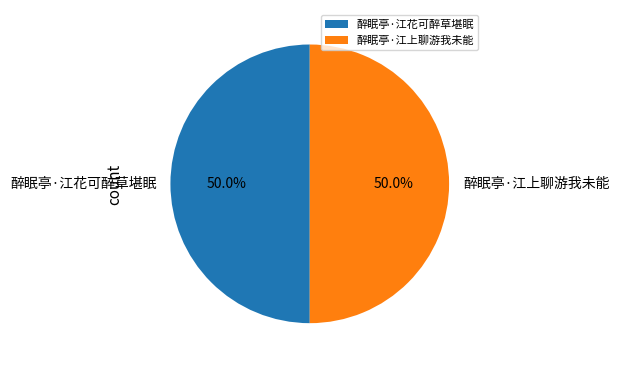

Combined, what portion of the pie is 醉眠亭·江花可醉草堪眠 and 醉眠亭·江上聊游我未能?

100.0%